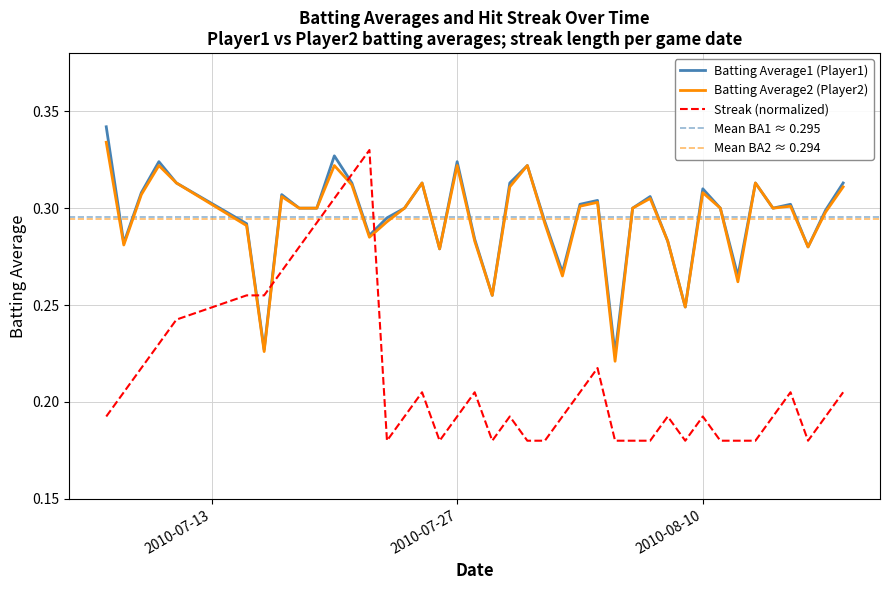

What is the difference between the highest and lowest values at 2010-07-25?

0.1